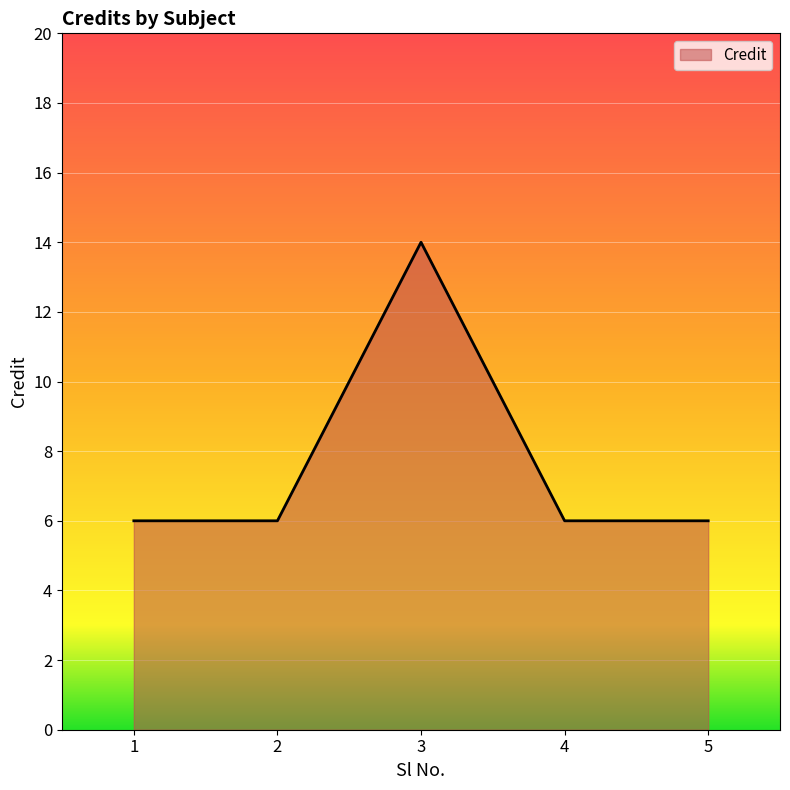

Reading left to right, what are all the values shown in this chart?

6	6	14	6	6